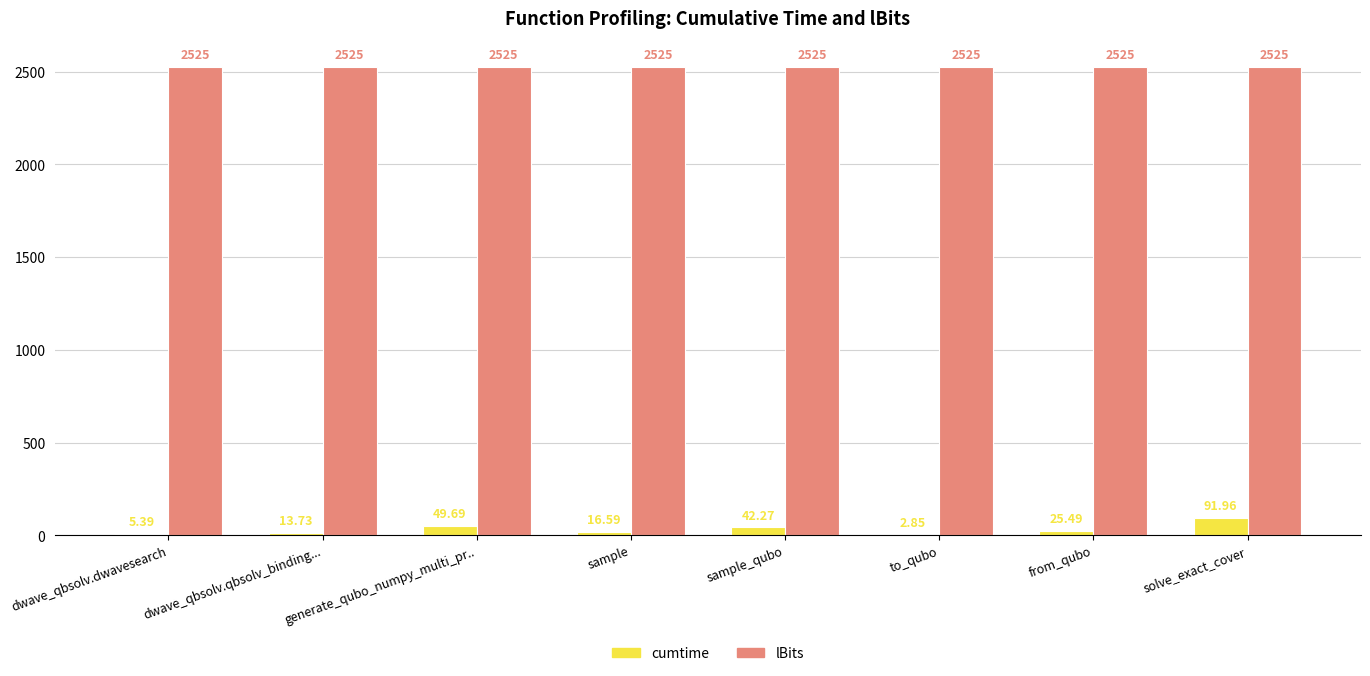

True or false: lBits has a value of 2525.0 at solve_exact_cover.

True